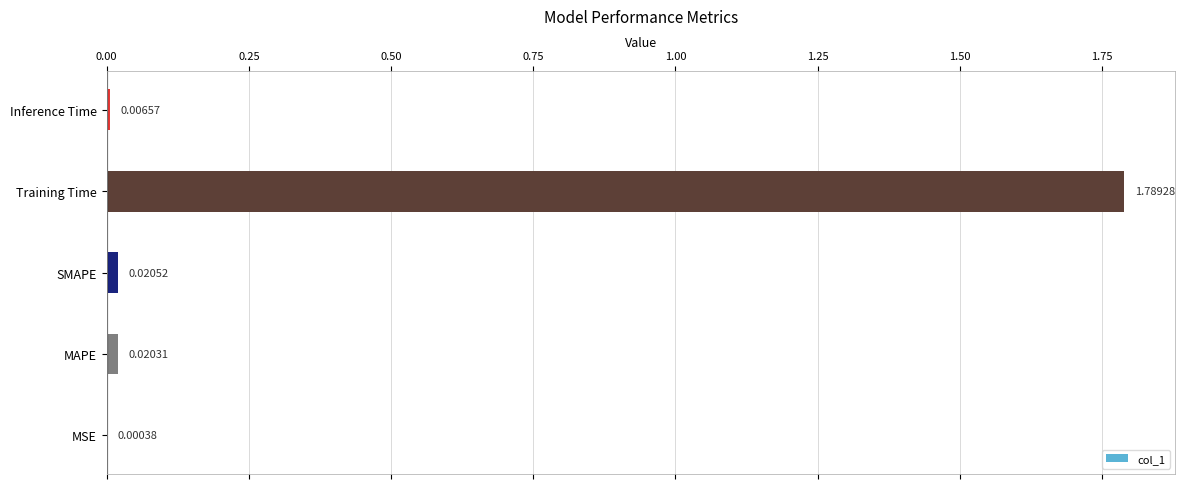

Which has a higher value, SMAPE or MSE?

SMAPE